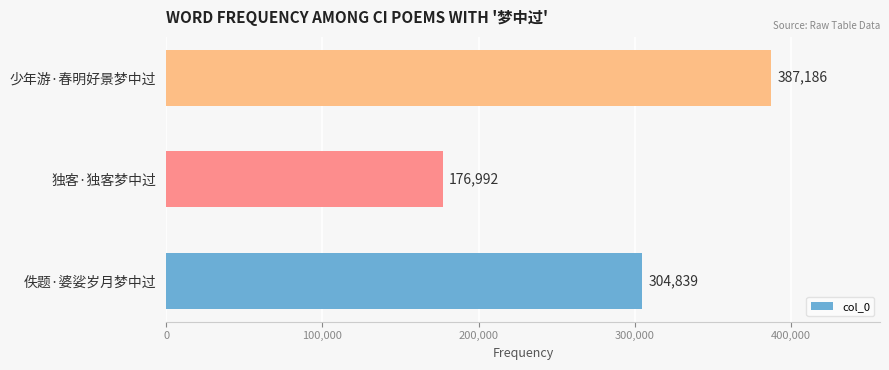

The value at 少年游·春明好景梦中过 is 387186. True or false?

True